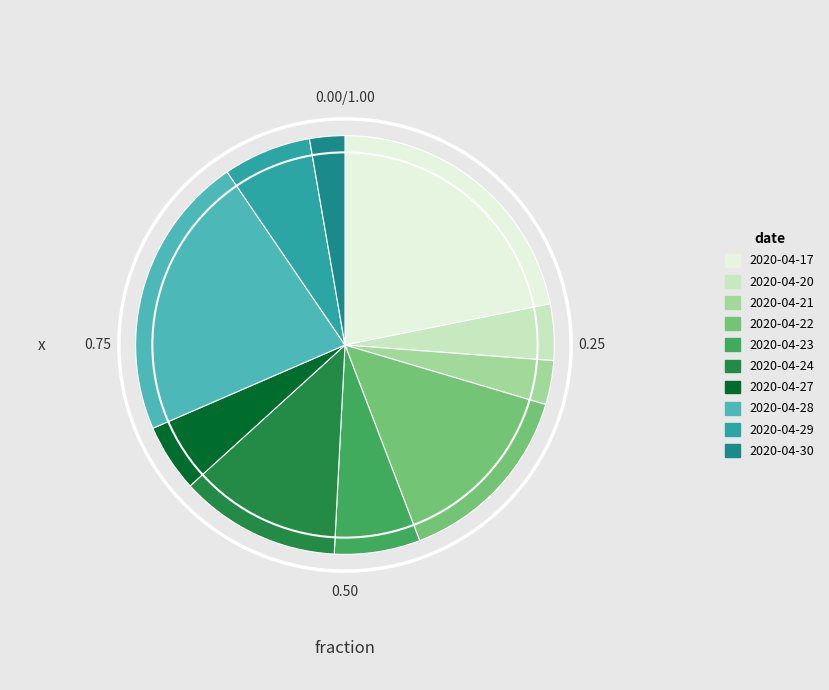

What is the smallest slice in the pie chart?

2020-04-30